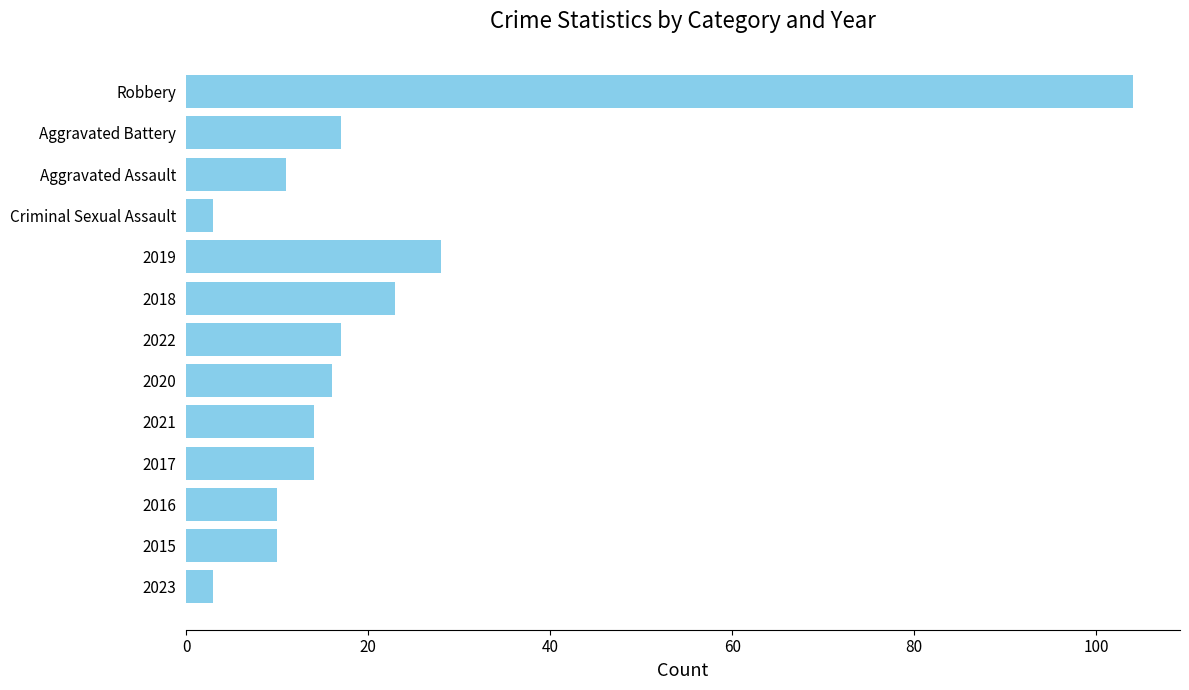

True or false: the data shows 10 at 2016.

True